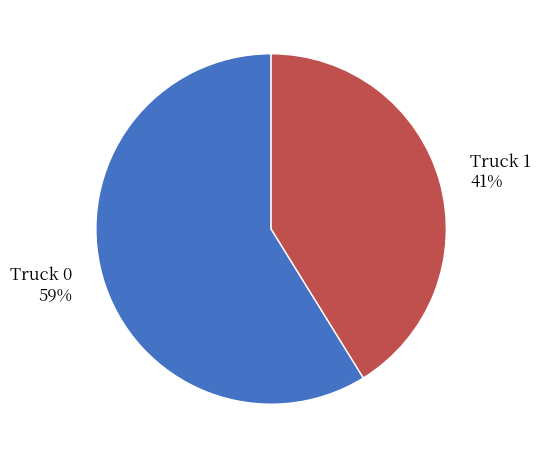

True or false: Truck 1 accounts for 41% of the total.

True